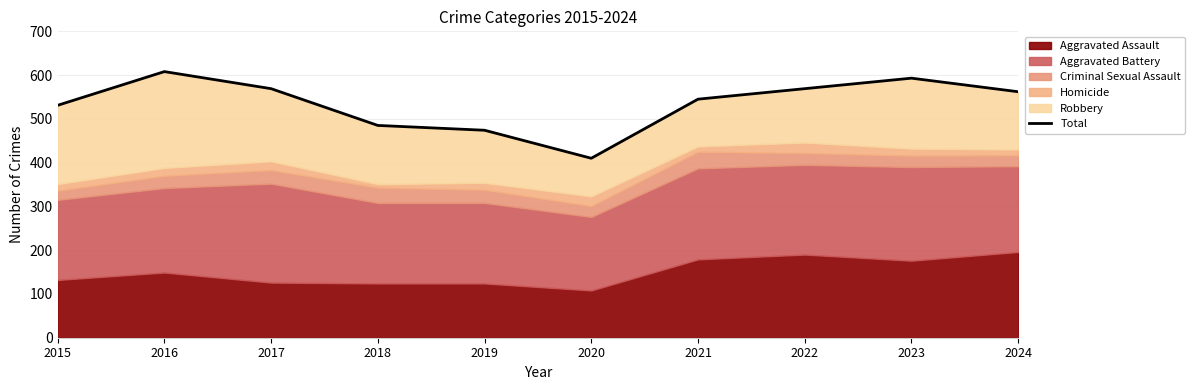

List the labels in order of value, largest first.

2016, 2023, 2017, 2022, 2024, 2021, 2015, 2018, 2019, 2020